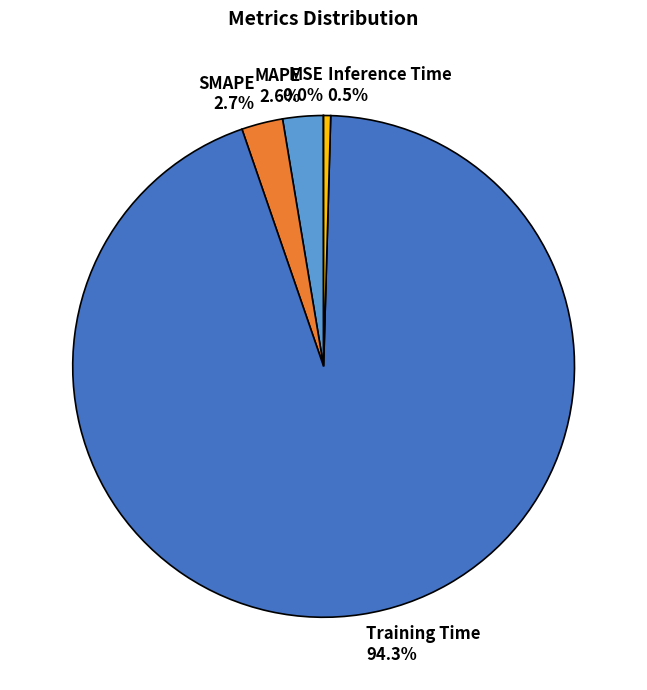

Does SMAPE account for over 50% of the chart?

No